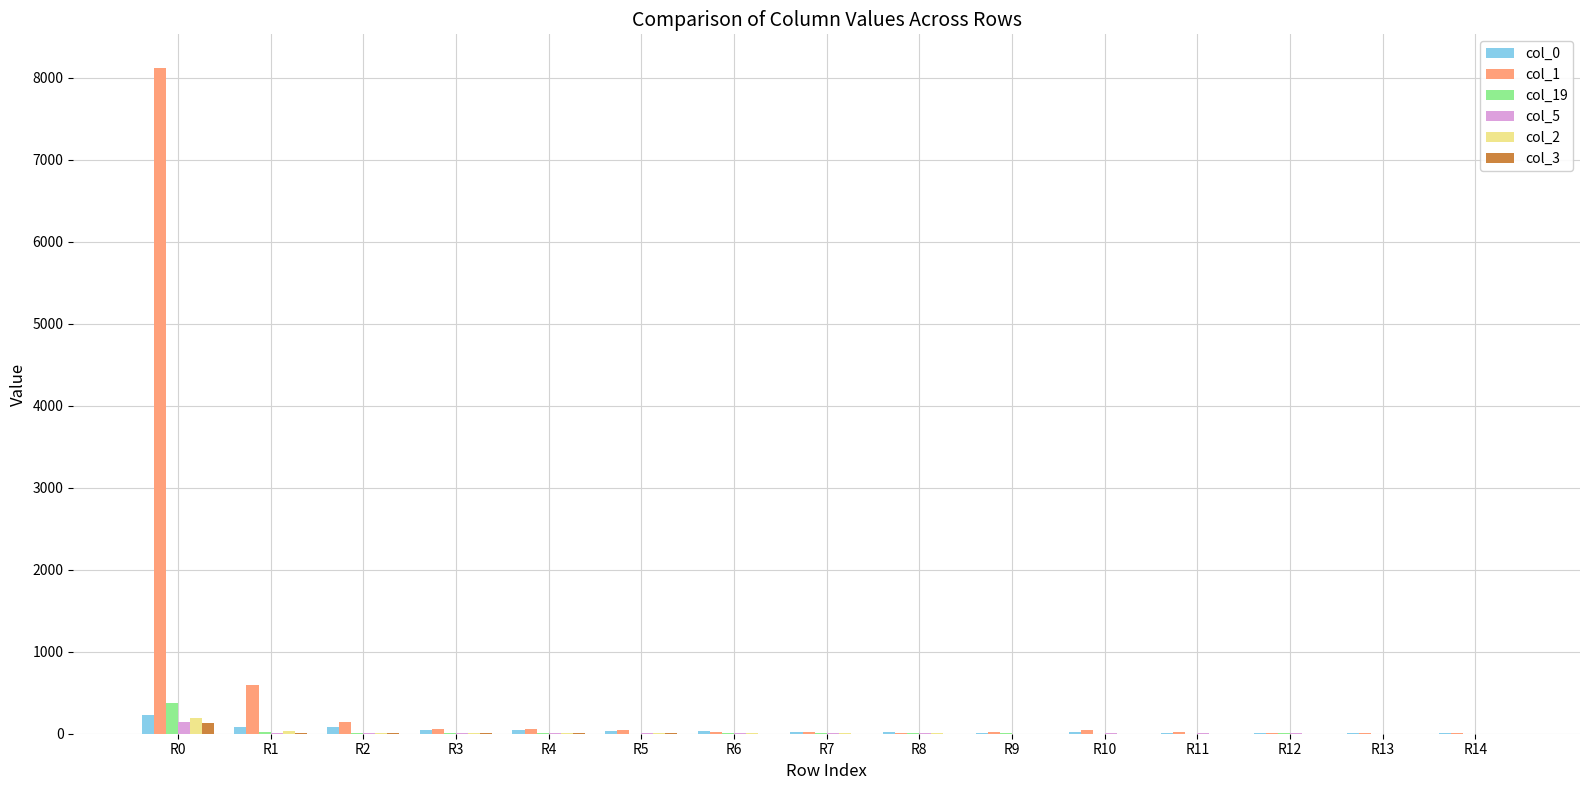

What is the maximum value shown in the chart?

8126